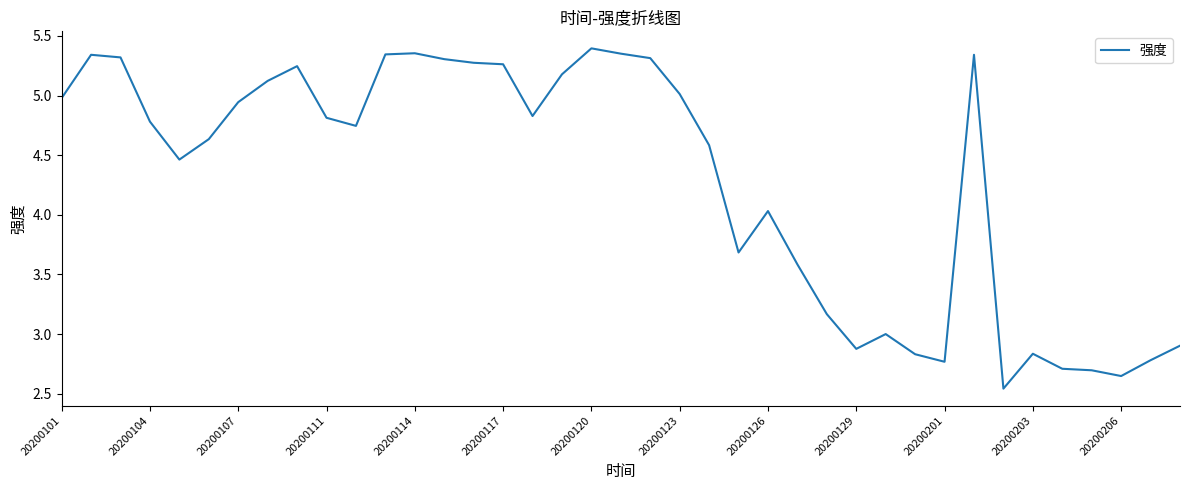

What is the sum of all values?

167.0